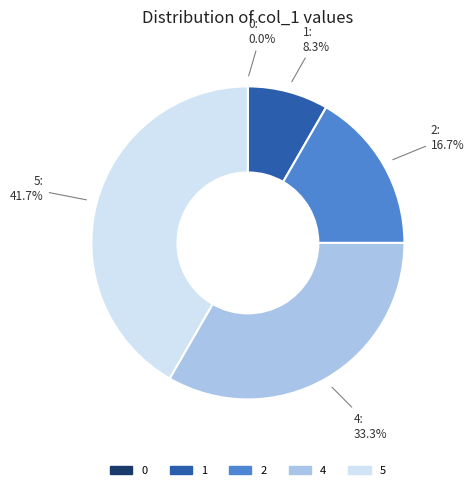

Is there a majority slice in this chart?

No